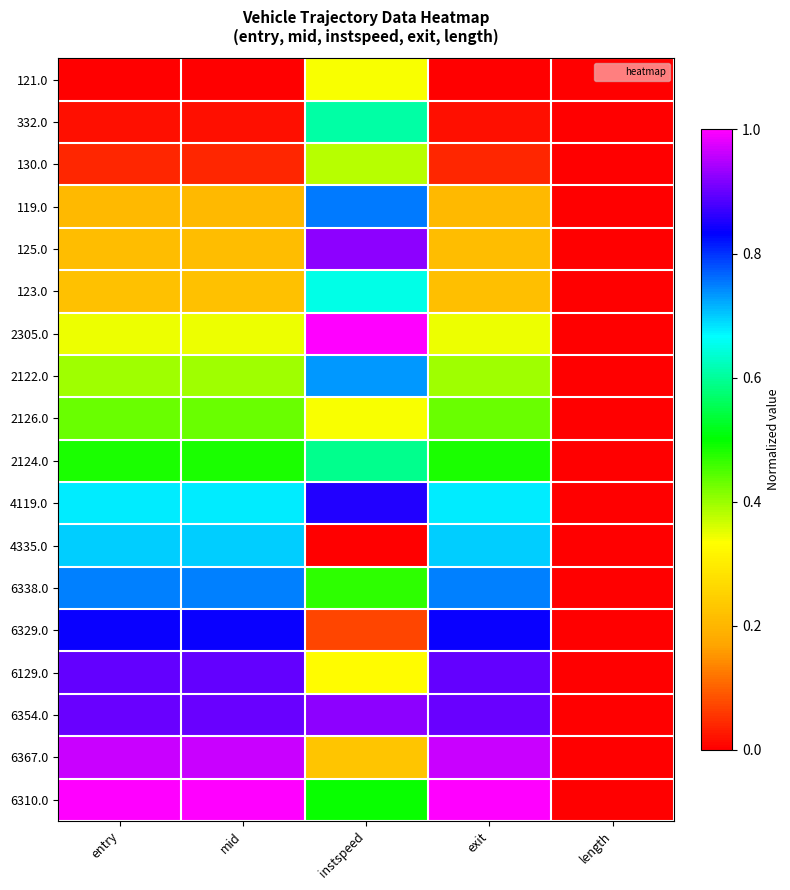

Reading left to right, extract all data points from this chart.

121.0: entry=0.0	mid=0.0	instspeed=0.3	exit=0.0	length=0.0
332.0: entry=0.0	mid=0.0	instspeed=0.6	exit=0.0	length=0.0
130.0: entry=0.0	mid=0.0	instspeed=0.4	exit=0.0	length=0.0
119.0: entry=0.2	mid=0.2	instspeed=0.8	exit=0.2	length=0.0
125.0: entry=0.2	mid=0.2	instspeed=0.9	exit=0.2	length=0.0
123.0: entry=0.2	mid=0.2	instspeed=0.6	exit=0.2	length=0.0
2305.0: entry=0.3	mid=0.3	instspeed=1.0	exit=0.3	length=0.0
2122.0: entry=0.4	mid=0.4	instspeed=0.7	exit=0.4	length=0.0
2126.0: entry=0.4	mid=0.4	instspeed=0.3	exit=0.4	length=0.0
2124.0: entry=0.5	mid=0.5	instspeed=0.6	exit=0.5	length=0.0
4119.0: entry=0.7	mid=0.7	instspeed=0.9	exit=0.7	length=0.0
4335.0: entry=0.7	mid=0.7	instspeed=0.0	exit=0.7	length=0.0
6338.0: entry=0.7	mid=0.7	instspeed=0.5	exit=0.7	length=0.0
6329.0: entry=0.8	mid=0.8	instspeed=0.1	exit=0.8	length=0.0
6129.0: entry=0.9	mid=0.9	instspeed=0.3	exit=0.9	length=0.0
6354.0: entry=0.9	mid=0.9	instspeed=0.9	exit=0.9	length=0.0
6367.0: entry=1.0	mid=1.0	instspeed=0.2	exit=1.0	length=0.0
6310.0: entry=1.0	mid=1.0	instspeed=0.5	exit=1.0	length=0.0